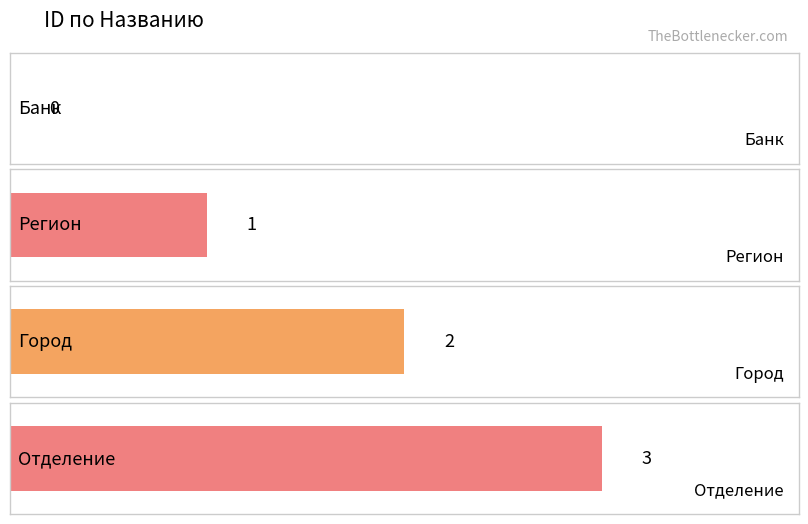

List the labels in order of value, largest first.

Отделение, Город, Регион, Банк